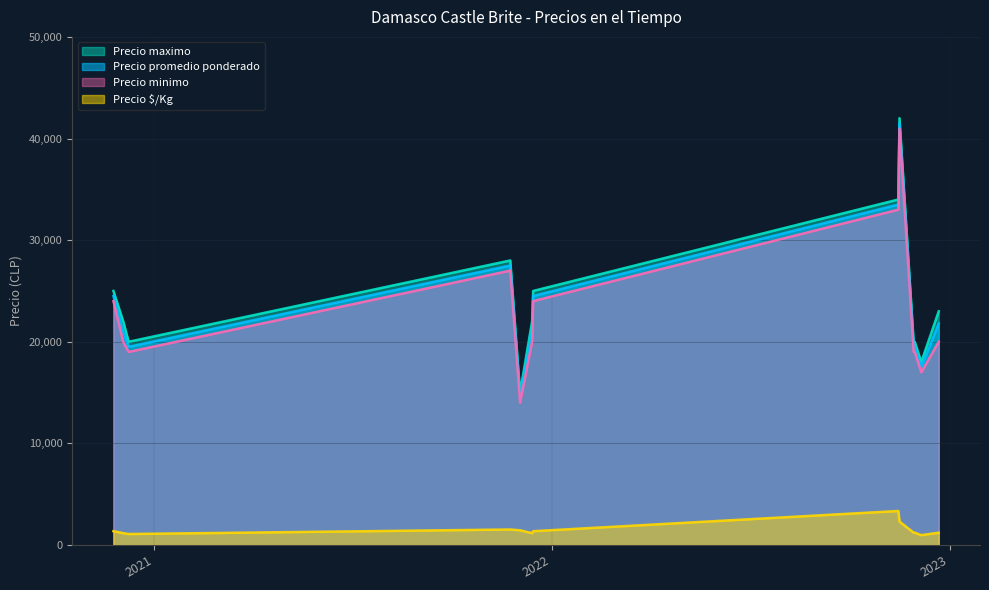

The Precio minimo series shows 20000 at 2022-12-22. True or false?

True